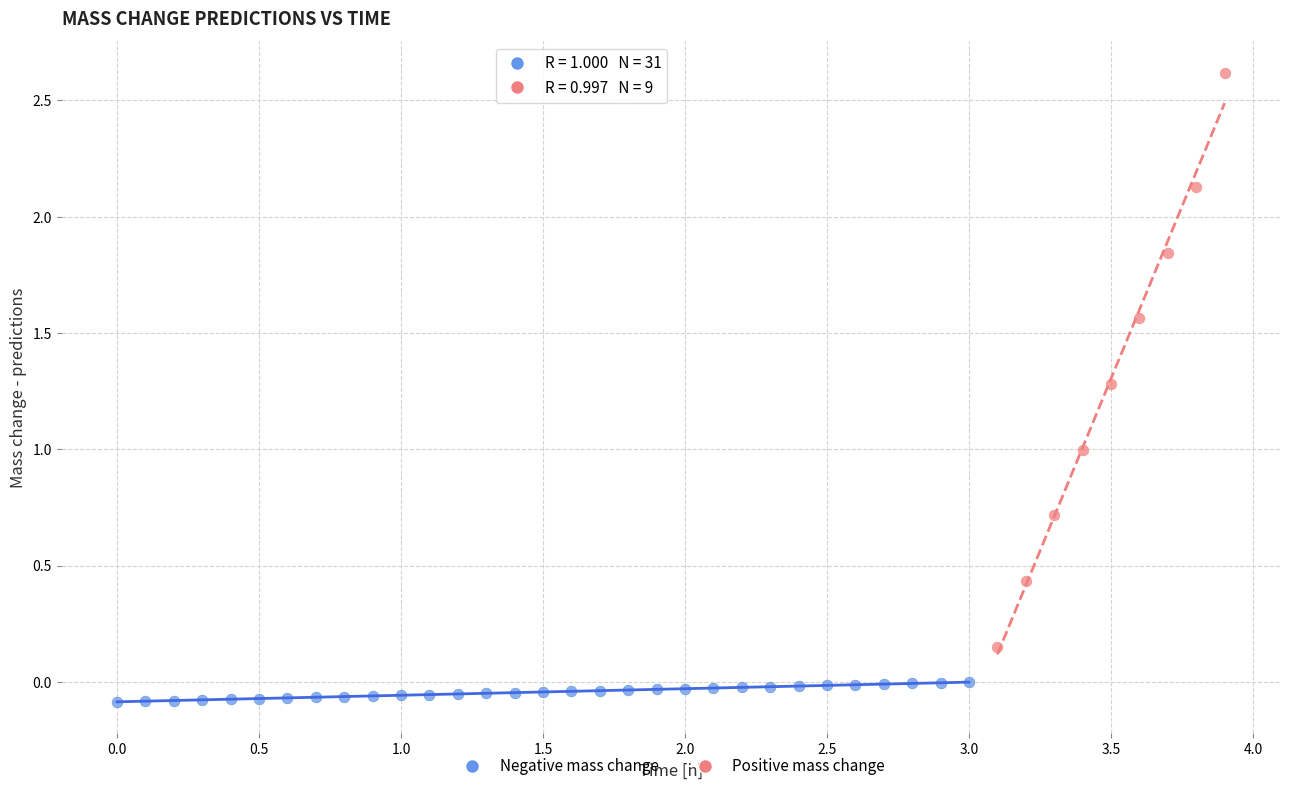

Which series contains the lowest Y value?

Negative mass change